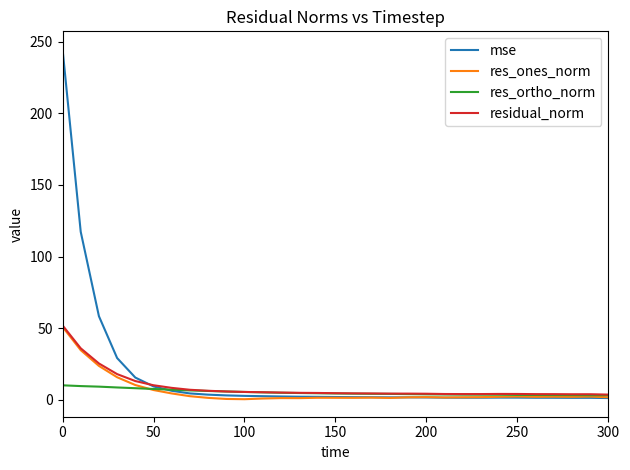

Which series has the widest spread of values?

mse